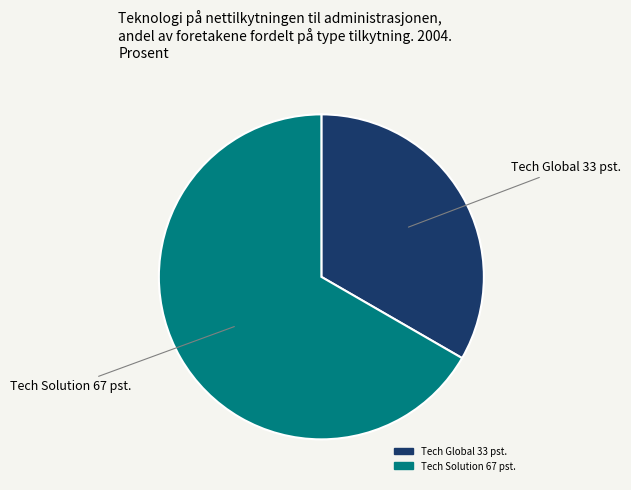

Combined, do Tech Global 33 pst. and Tech Solution 67 pst. account for over 50%?

Yes